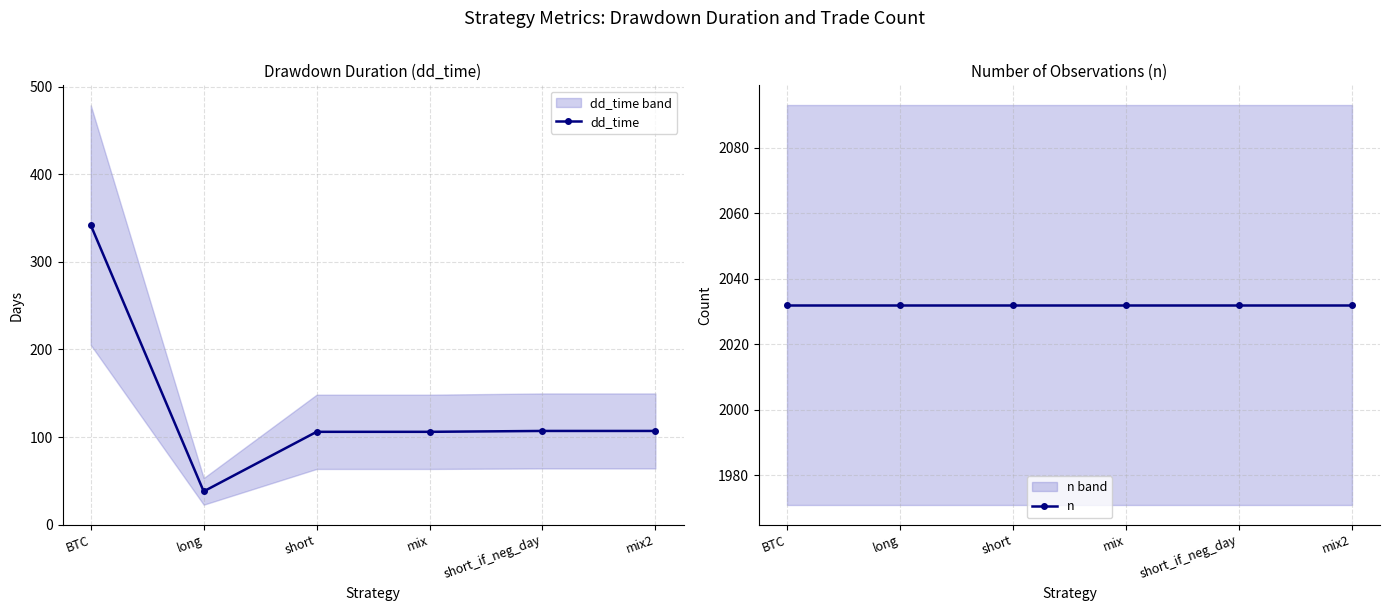

True or false: dd_time and n cross at least once.

False